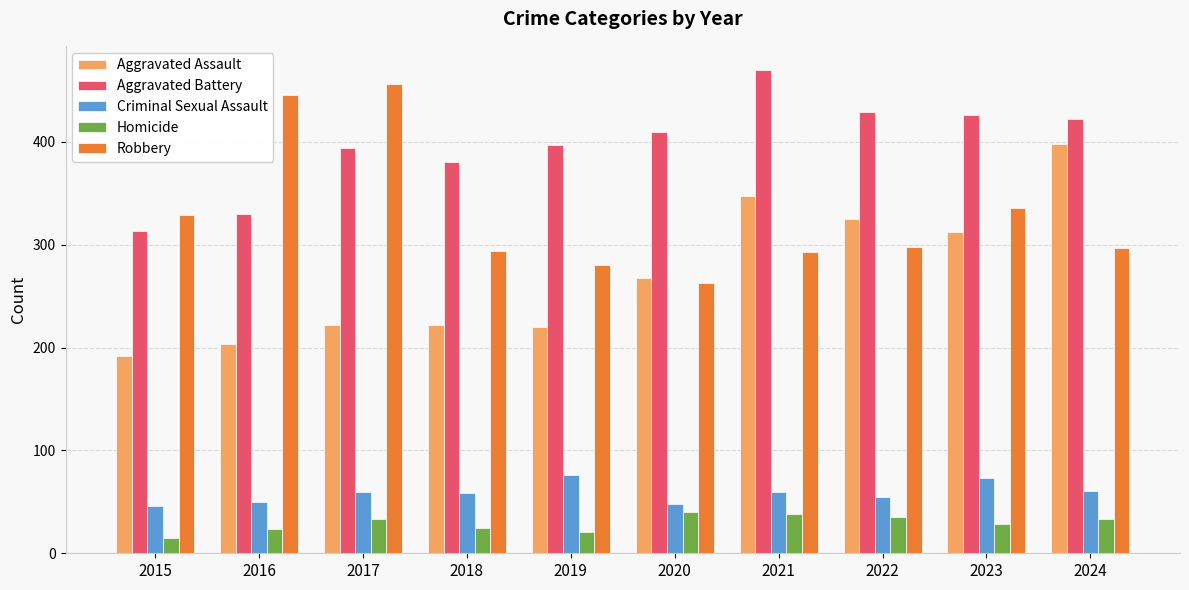

What is the spread (max minus min) of values at 2015?

314